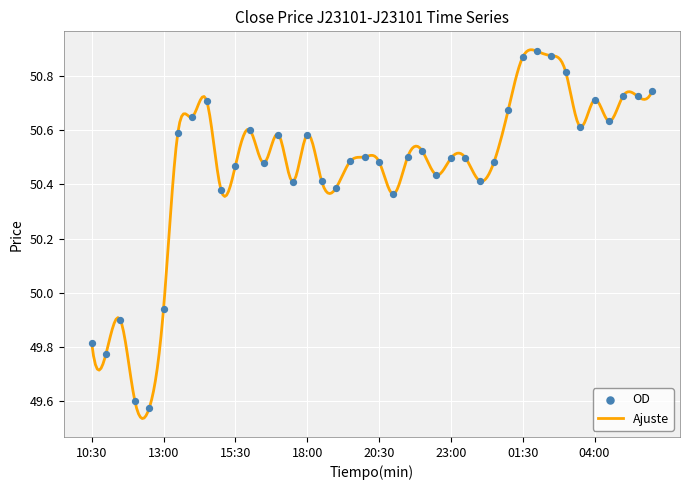

What is the ratio of the value at 14:00 to the value at 11:30?

1.0